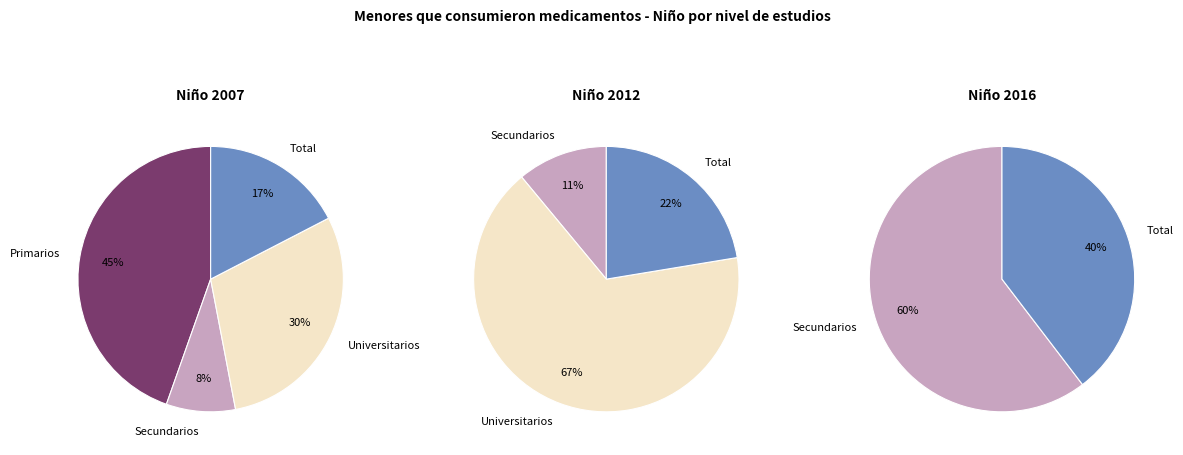

What percentage is NOT represented by Secundarios?

91.6%